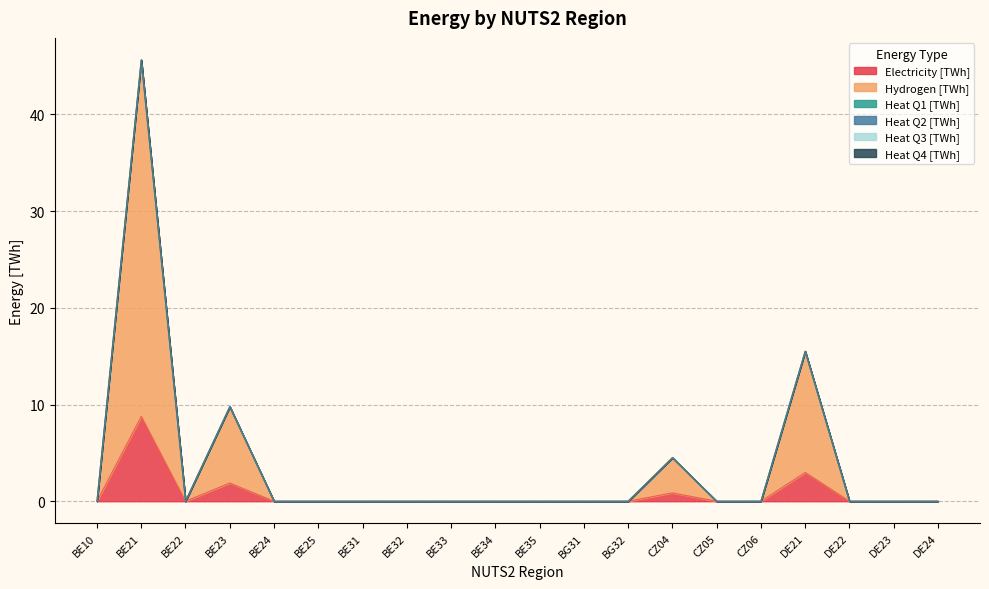

Reading left to right, list all the values displayed in this chart.

Electricity [TWh]: BE10=0.0	BE21=8.8	BE22=0.0	BE23=1.9	BE24=0.0	BE25=0.0	BE31=0.0	BE32=0.0	BE33=0.0	BE34=0.0	BE35=0.0	BG31=0.0	BG32=0.0	CZ04=0.9	CZ05=0.0	CZ06=0.0	DE21=3.0	DE22=0.0	DE23=0.0	DE24=0.0
Hydrogen [TWh]: BE10=0.0	BE21=36.9	BE22=0.0	BE23=7.9	BE24=0.0	BE25=0.0	BE31=0.0	BE32=0.0	BE33=0.0	BE34=0.0	BE35=0.0	BG31=0.0	BG32=0.0	CZ04=3.6	CZ05=0.0	CZ06=0.0	DE21=12.5	DE22=0.0	DE23=0.0	DE24=0.0
Heat Q1 [TWh]: BE10=0.0	BE21=0.0	BE22=0.0	BE23=0.0	BE24=0.0	BE25=0.0	BE31=0.0	BE32=0.0	BE33=0.0	BE34=0.0	BE35=0.0	BG31=0.0	BG32=0.0	CZ04=0.0	CZ05=0.0	CZ06=0.0	DE21=0.0	DE22=0.0	DE23=0.0	DE24=0.0
Heat Q2 [TWh]: BE10=0.0	BE21=0.0	BE22=0.0	BE23=0.0	BE24=0.0	BE25=0.0	BE31=0.0	BE32=0.0	BE33=0.0	BE34=0.0	BE35=0.0	BG31=0.0	BG32=0.0	CZ04=0.0	CZ05=0.0	CZ06=0.0	DE21=0.0	DE22=0.0	DE23=0.0	DE24=0.0
Heat Q3 [TWh]: BE10=0.0	BE21=0.0	BE22=0.0	BE23=0.0	BE24=0.0	BE25=0.0	BE31=0.0	BE32=0.0	BE33=0.0	BE34=0.0	BE35=0.0	BG31=0.0	BG32=0.0	CZ04=0.0	CZ05=0.0	CZ06=0.0	DE21=0.0	DE22=0.0	DE23=0.0	DE24=0.0
Heat Q4 [TWh]: BE10=0.0	BE21=0.0	BE22=0.0	BE23=0.0	BE24=0.0	BE25=0.0	BE31=0.0	BE32=0.0	BE33=0.0	BE34=0.0	BE35=0.0	BG31=0.0	BG32=0.0	CZ04=0.0	CZ05=0.0	CZ06=0.0	DE21=0.0	DE22=0.0	DE23=0.0	DE24=0.0